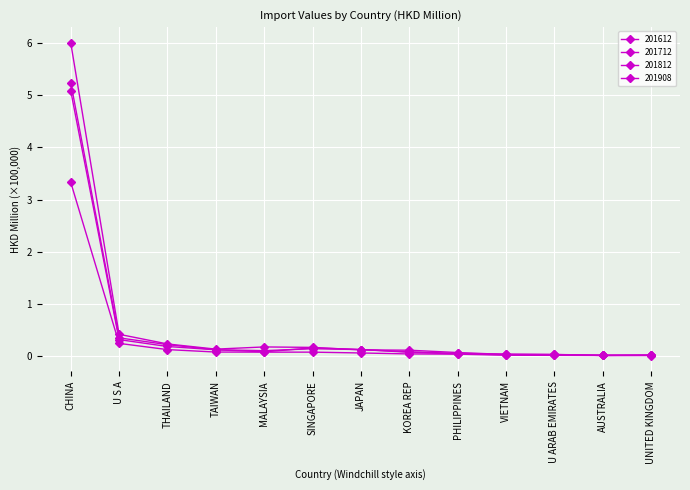

What is the sum of the 201908 values at THAILAND and KOREA REP?

0.2